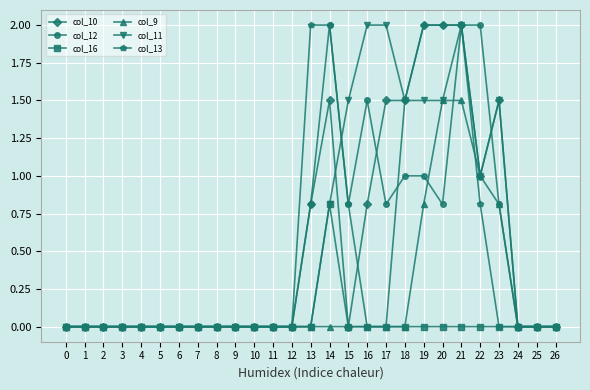

Reading left to right, what are all the values shown in this chart?

col_10: 0.0	0.0	0.0	0.0	0.0	0.0	0.0	0.0	0.0	0.0	0.0	0.0	0.0	0.8	1.5	0.0	0.8	1.5	1.5	2.0	2.0	2.0	1.0	1.5	0.0	0.0	0.0
col_12: 0.0	0.0	0.0	0.0	0.0	0.0	0.0	0.0	0.0	0.0	0.0	0.0	0.0	0.8	2.0	0.8	1.5	0.8	1.0	1.0	0.8	2.0	2.0	0.8	0.0	0.0	0.0
col_16: 0.0	0.0	0.0	0.0	0.0	0.0	0.0	0.0	0.0	0.0	0.0	0.0	0.0	0.0	0.8	0.0	0.0	0.0	0.0	0.0	0.0	0.0	0.0	0.0	0.0	0.0	0.0
col_9: 0.0	0.0	0.0	0.0	0.0	0.0	0.0	0.0	0.0	0.0	0.0	0.0	0.0	0.0	0.0	0.0	0.0	0.0	0.0	0.8	1.5	1.5	1.0	0.8	0.0	0.0	0.0
col_11: 0.0	0.0	0.0	0.0	0.0	0.0	0.0	0.0	0.0	0.0	0.0	0.0	0.0	0.0	0.8	1.5	2.0	2.0	1.5	1.5	1.5	2.0	1.0	1.5	0.0	0.0	0.0
col_13: 0.0	0.0	0.0	0.0	0.0	0.0	0.0	0.0	0.0	0.0	0.0	0.0	0.0	2.0	2.0	0.8	0.0	0.0	1.5	2.0	2.0	2.0	0.8	0.0	0.0	0.0	0.0